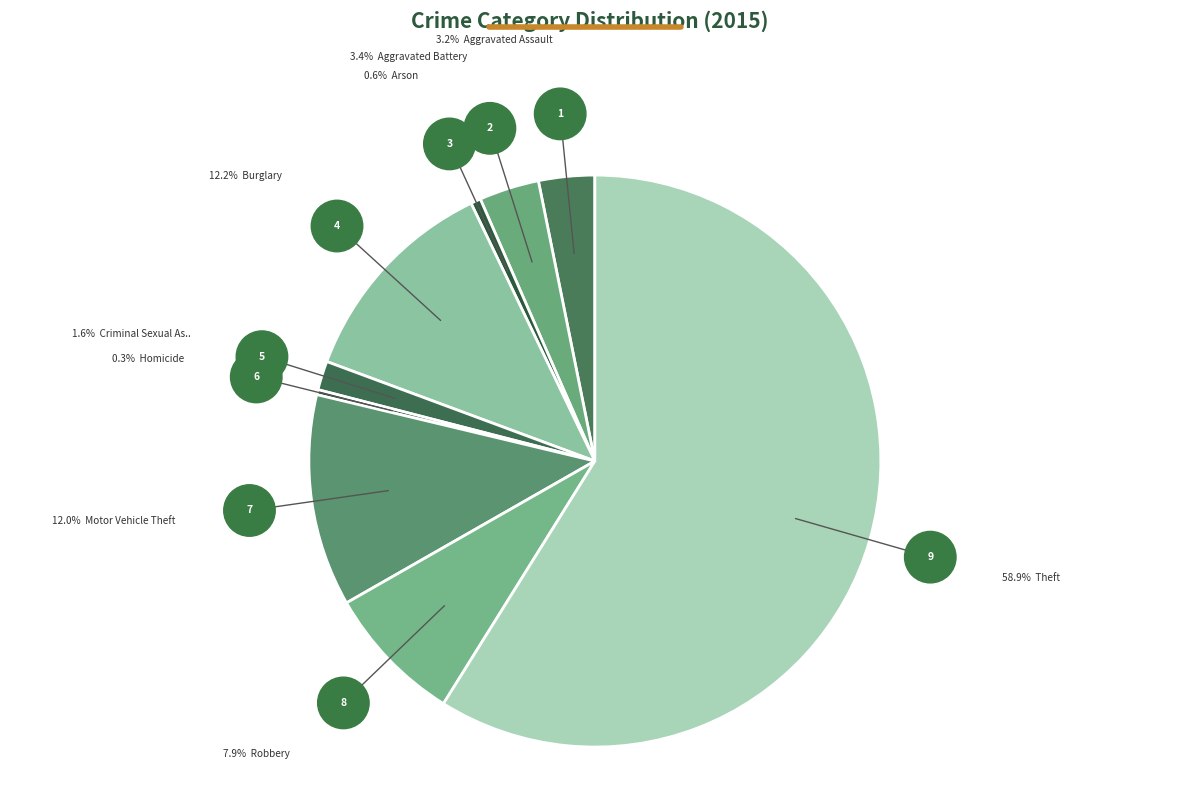

Count the number of slices in the pie.

9